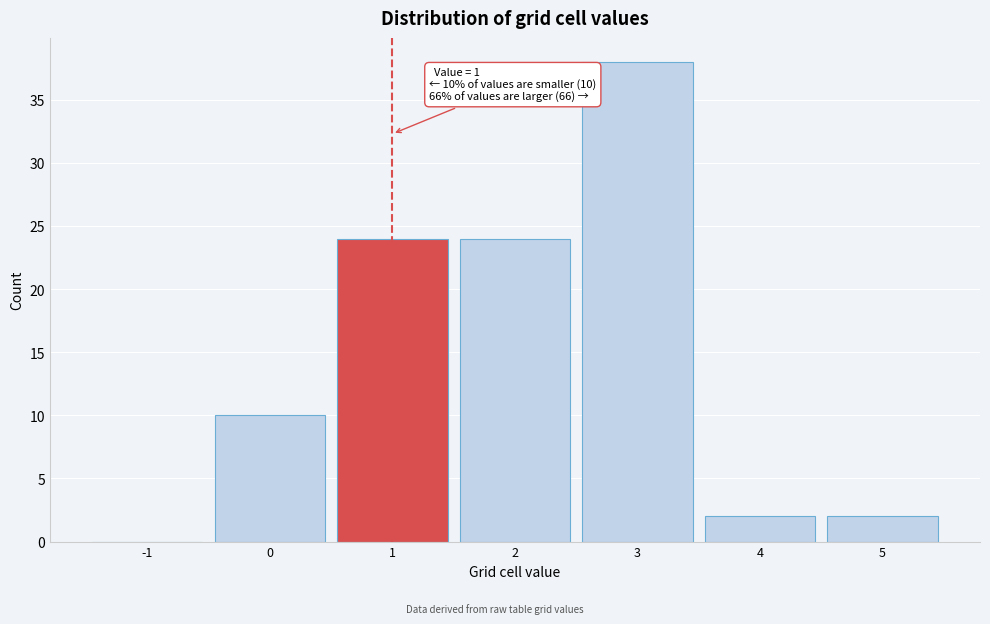

Over which range of the x-axis is the bar tallest?

2.5 to 3.5